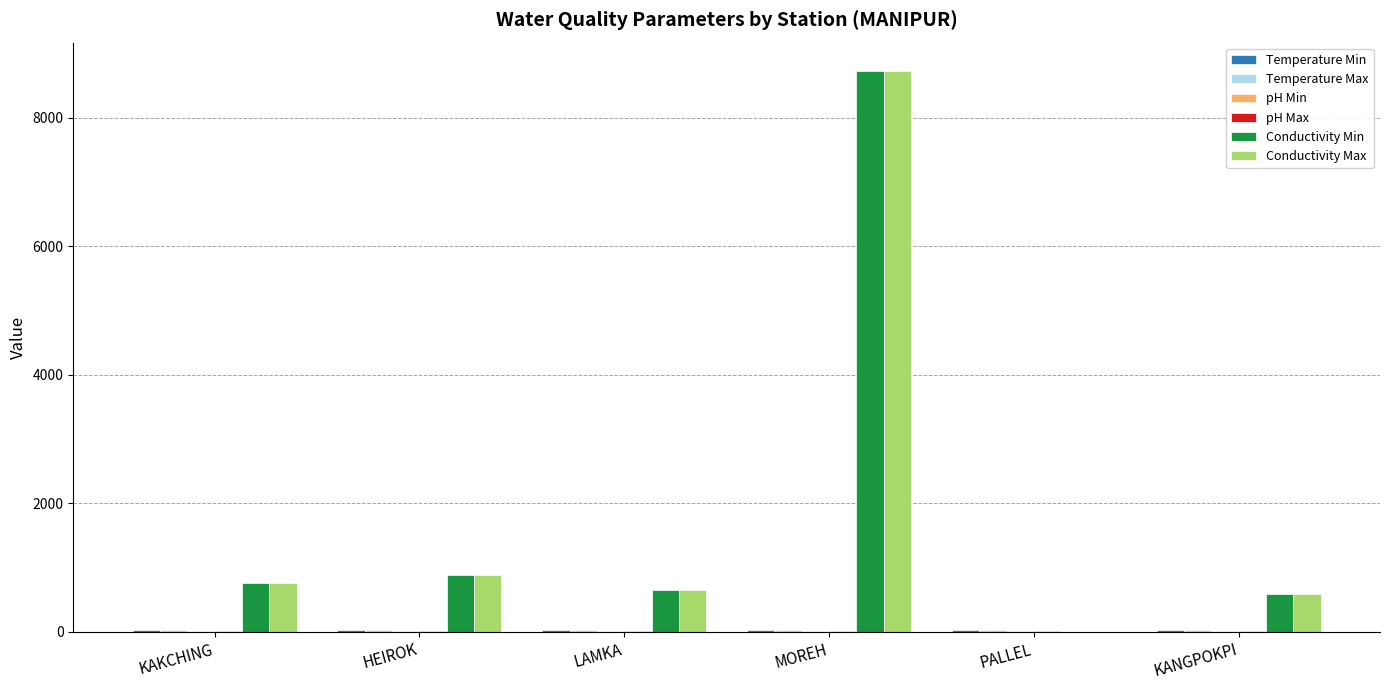

Are the bars grouped side by side (vs. stacked)?

Yes